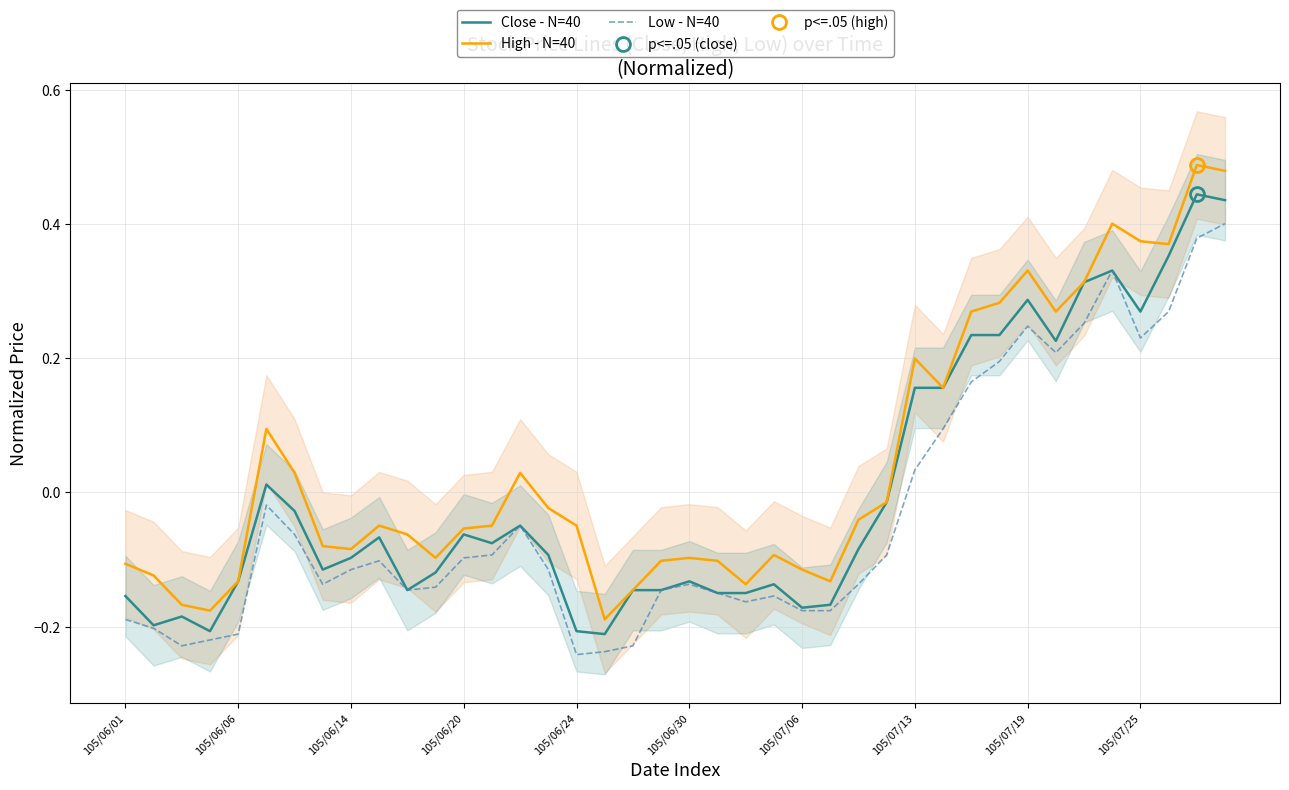

How many negative values does the Low - N=40 series have?

28